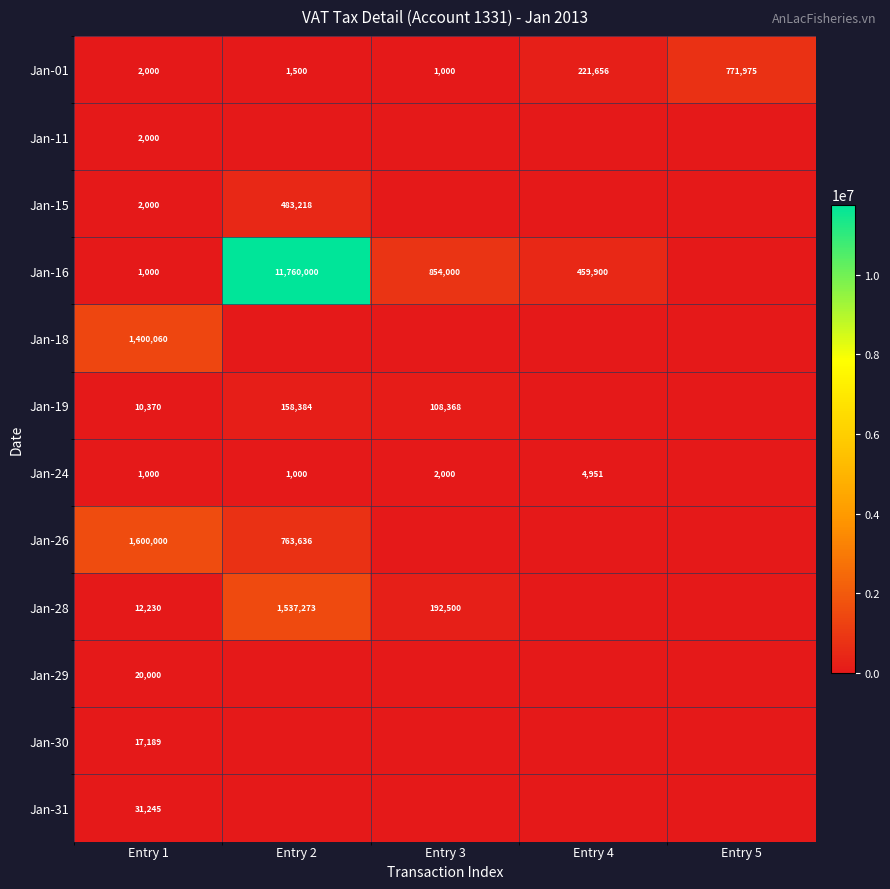

The value of Jan-11 at Entry 1 is 2000. True or false?

True